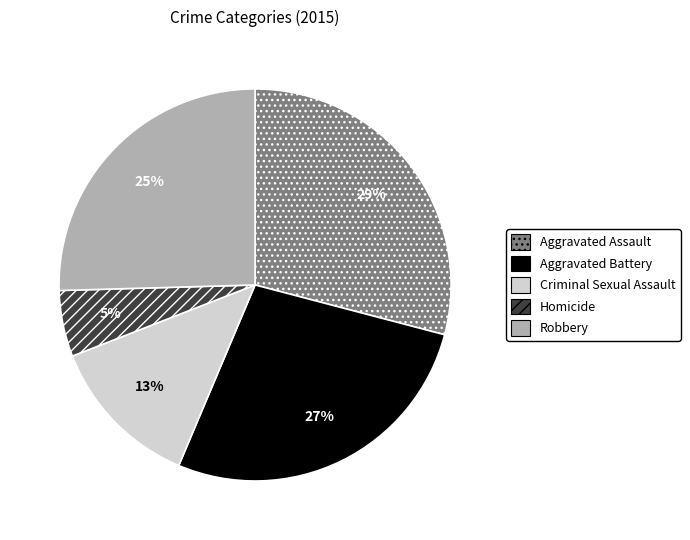

The Homicide slice represents 13% of the pie. True or false?

False